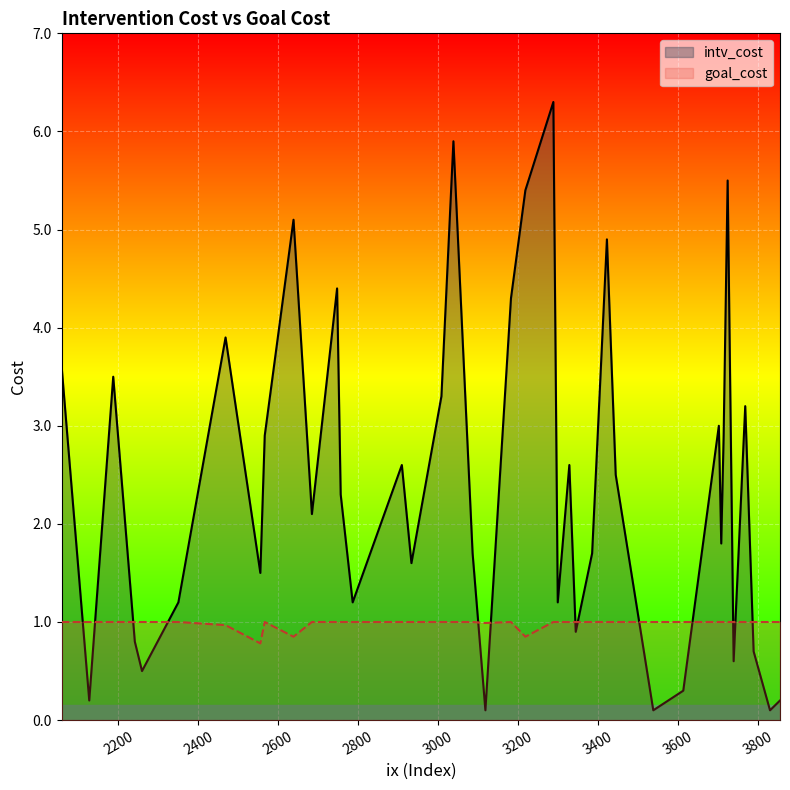

The value of intv_cost at 26 is 1.7. True or false?

True